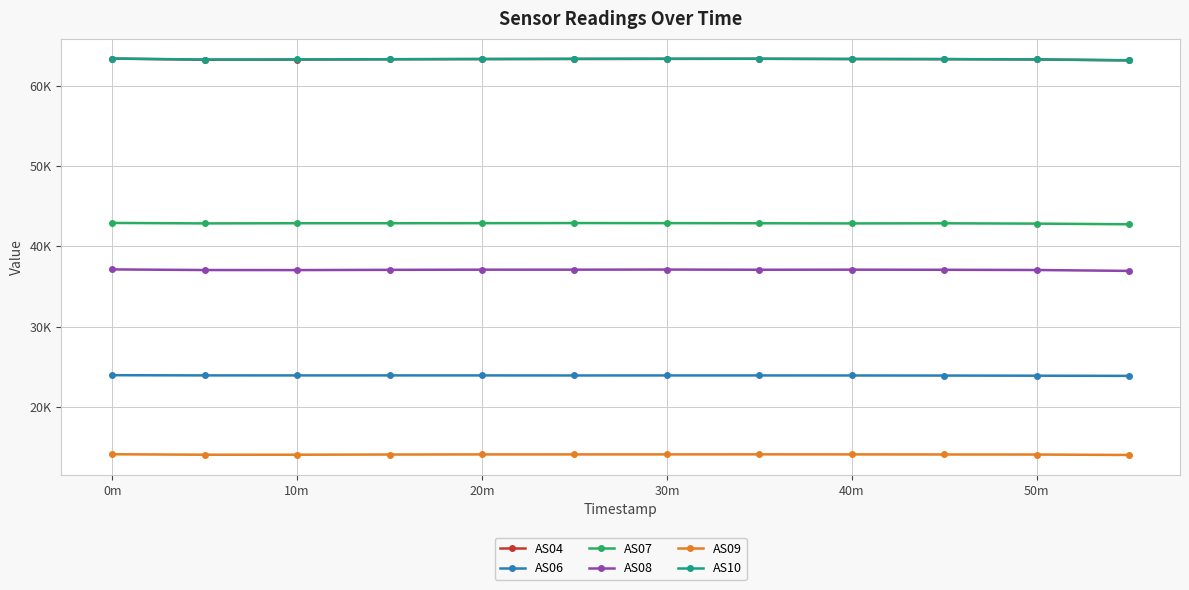

Is this an area chart (filled region under the line)?

No